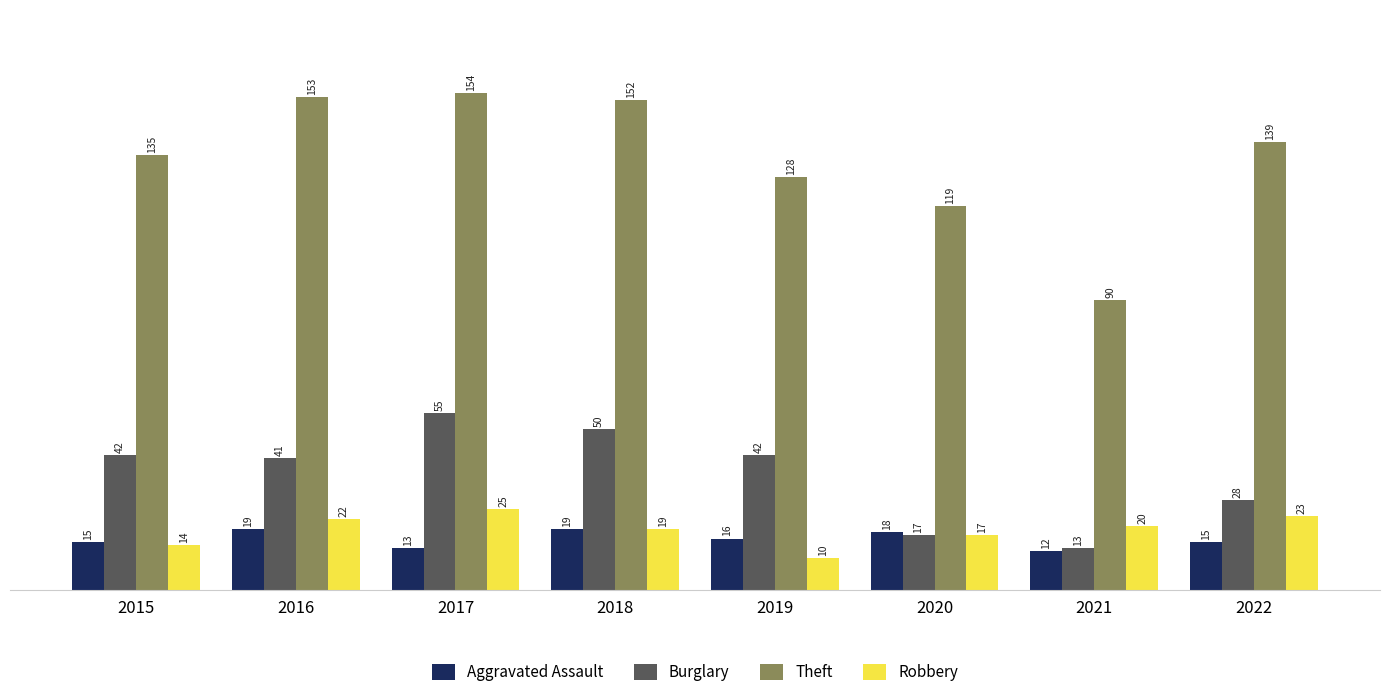

What are all the series names shown in the legend?

Aggravated Assault, Burglary, Theft, Robbery